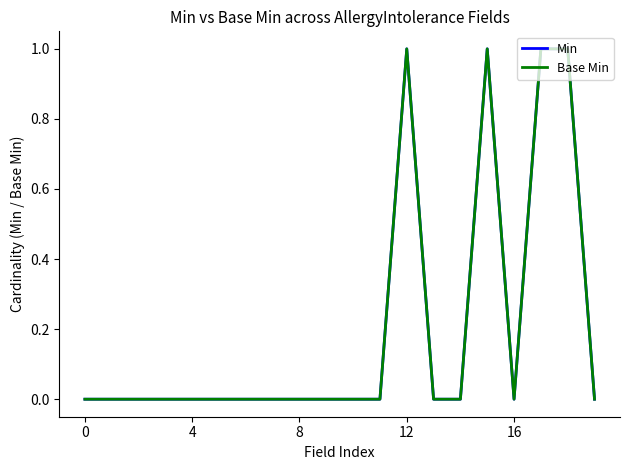

At which category does Min reach its first local peak?

12